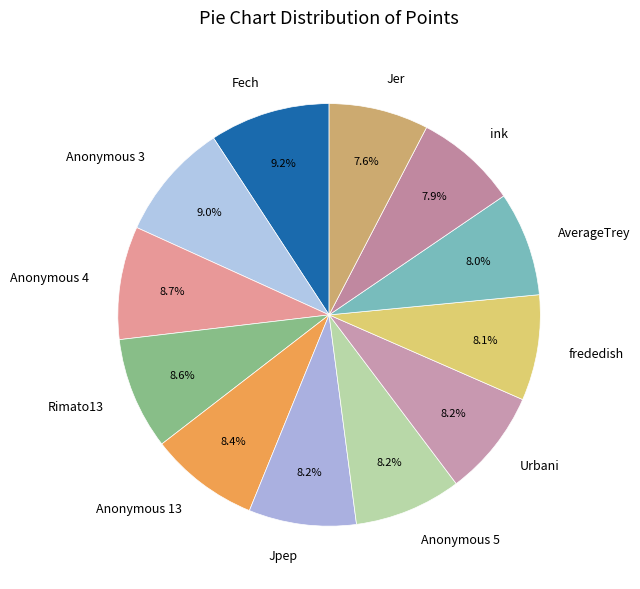

Is the sum of Anonymous 5 and Jer greater than half?

No